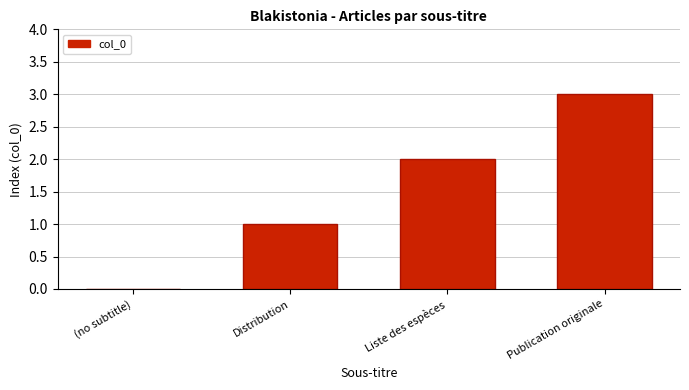

What is the maximum value shown in the chart?

3